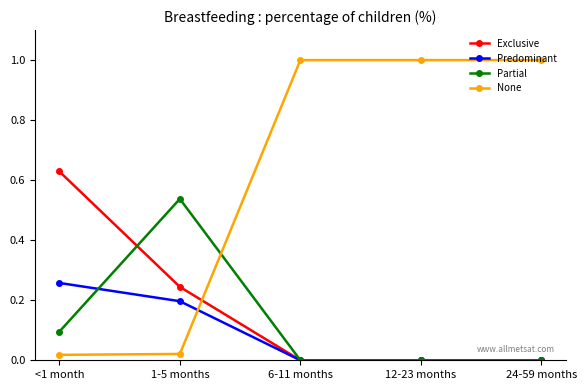

How many data points does each series have?

5